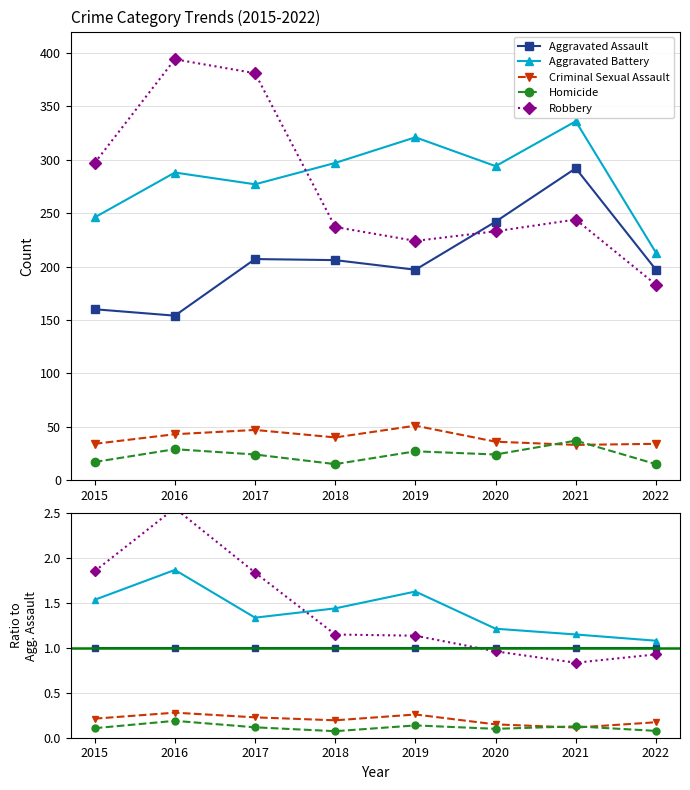

Which series has the widest spread of values?

Robbery